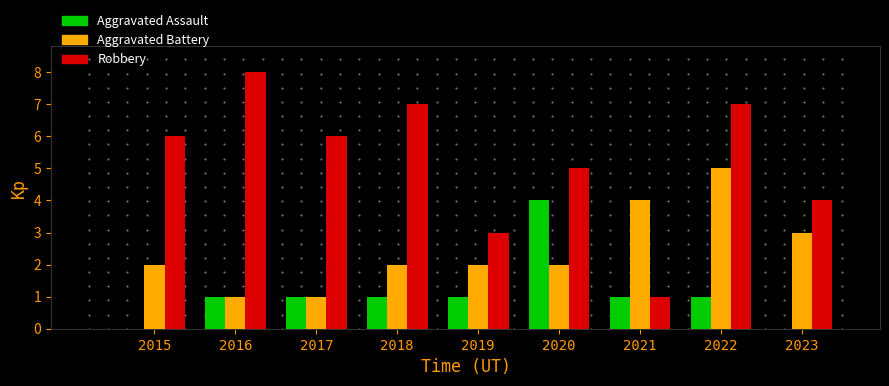

The value of Aggravated Assault at 2022 is 1. True or false?

True